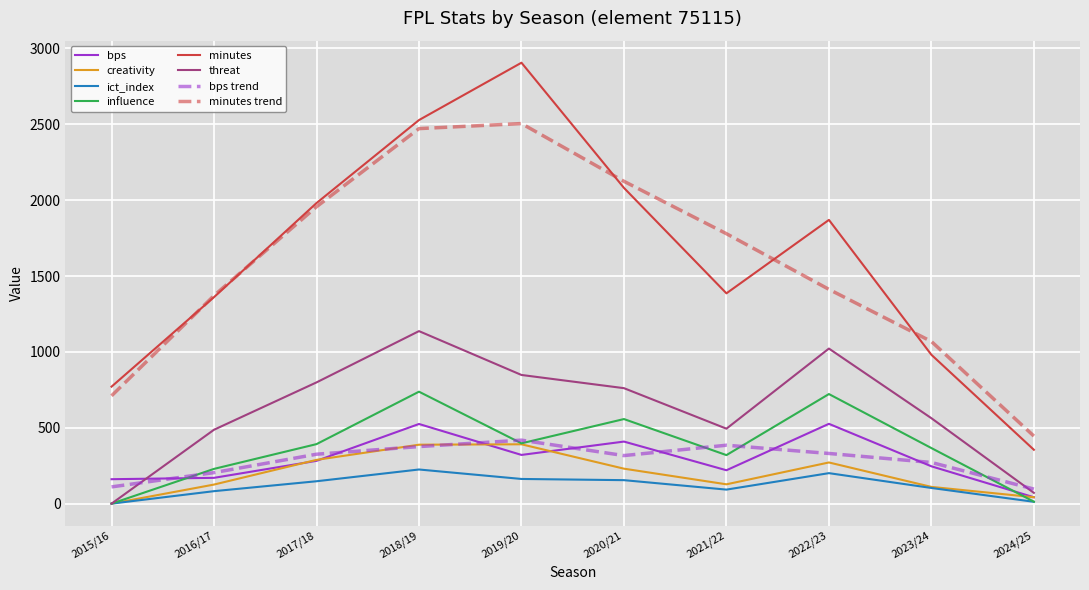

True or false: threat has a value of 848.0 at 2019/20.

True